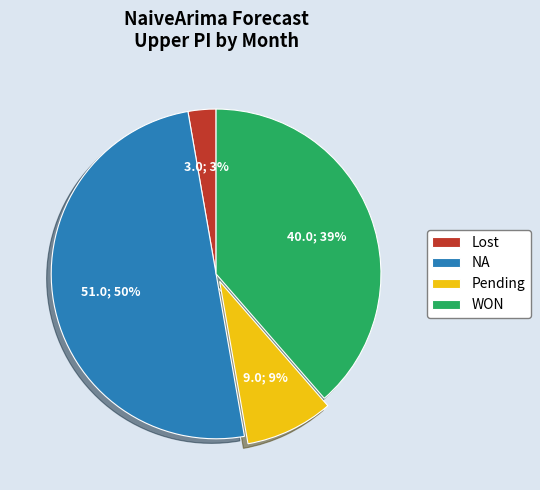

To the nearest percent, what is the difference between the largest and smallest slice percentages?

47%